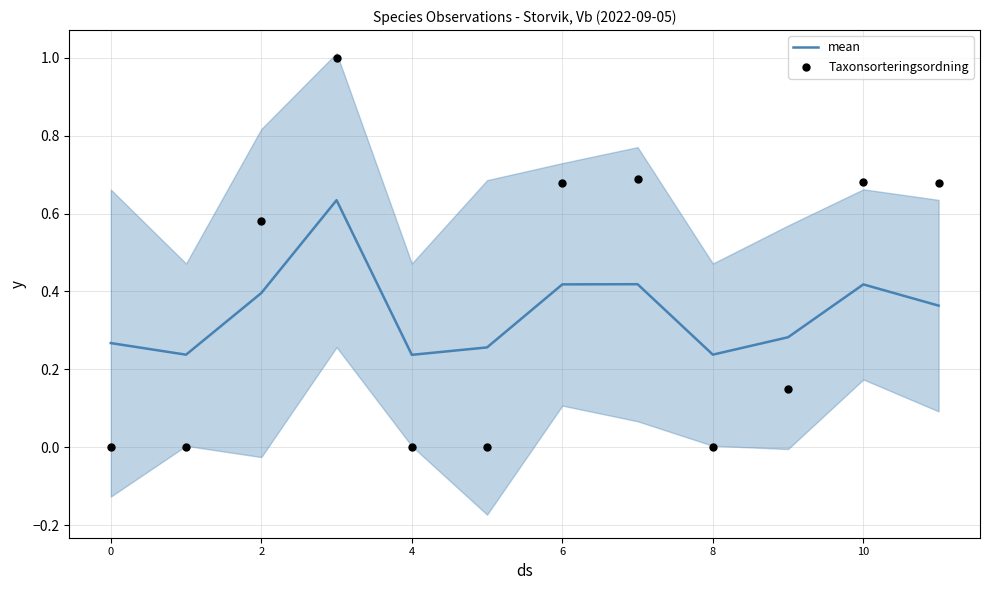

Which series contains the lowest Y value?

Taxonsorteringsordning